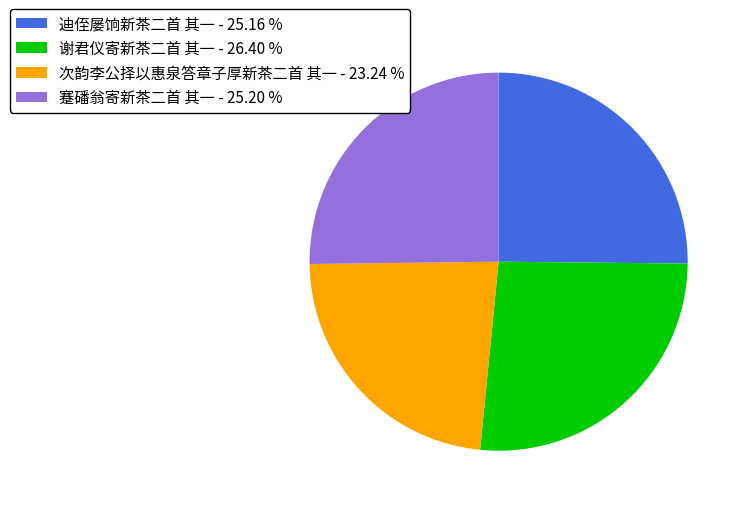

Is there a majority slice in this chart?

No